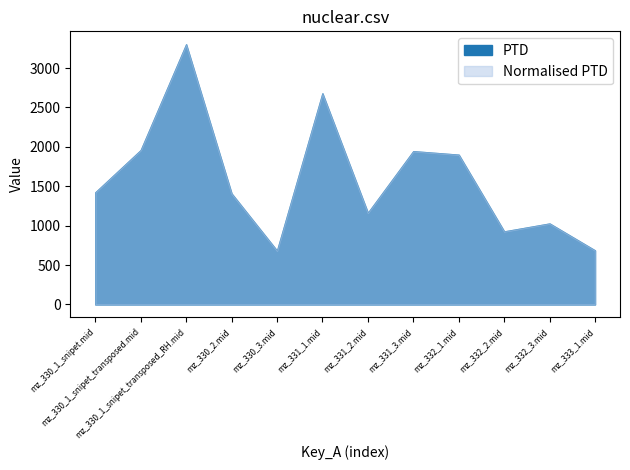

Reading left to right, transcribe all the data shown in this chart.

PTD: 1422.2	1958.6	3301.2	1407.7	682.2	2679.1	1162.5	1945.0	1900.4	926.4	1027.2	685.6
Normalised PTD: 1422.2	1958.6	3301.2	1407.7	682.2	2679.1	1162.5	1945.0	1900.4	926.4	1027.2	685.6